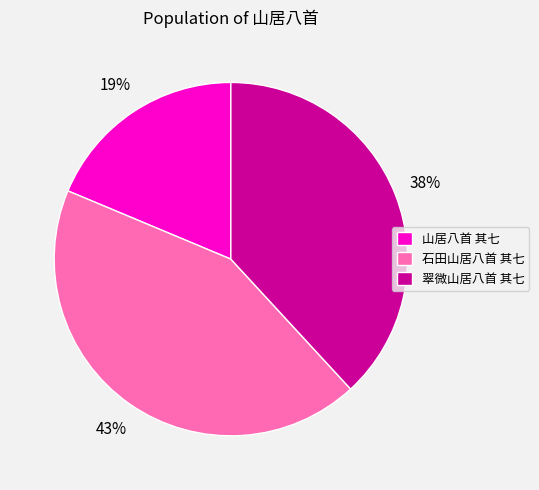

Rank the categories by value from highest to lowest.

石田山居八首 其七, 翠微山居八首 其七, 山居八首 其七